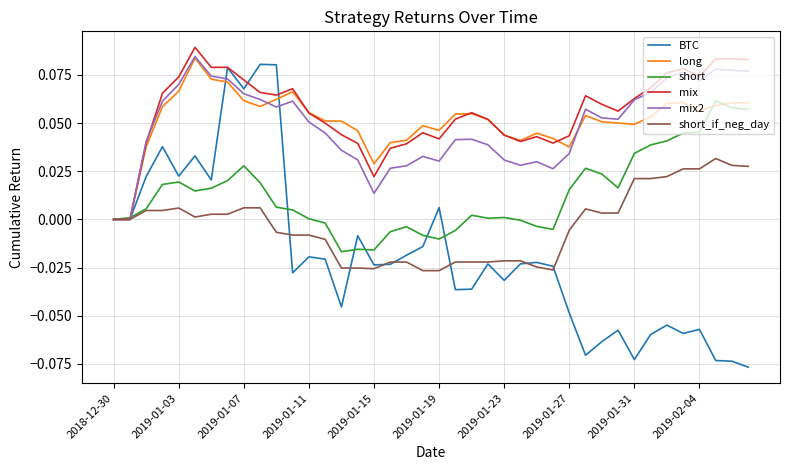

Which series has the widest spread of values?

BTC